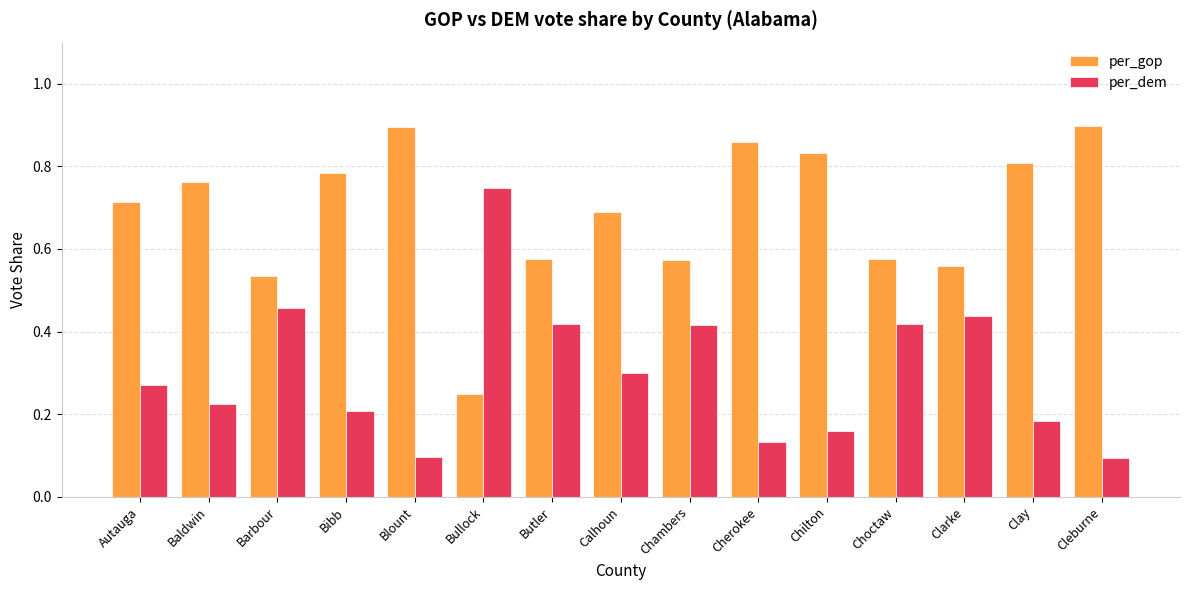

Which series has the largest total across all categories?

per_gop